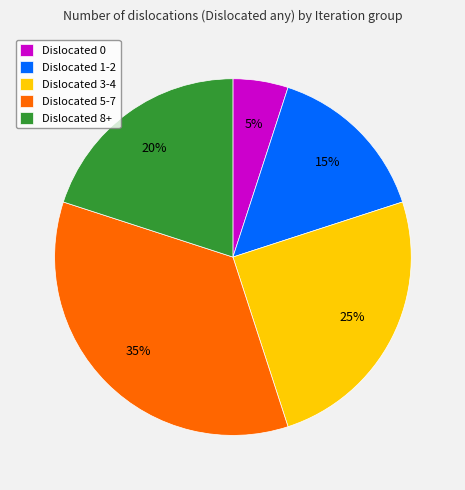

To the nearest percent, what percentage of the pie is Dislocated 8+?

20%